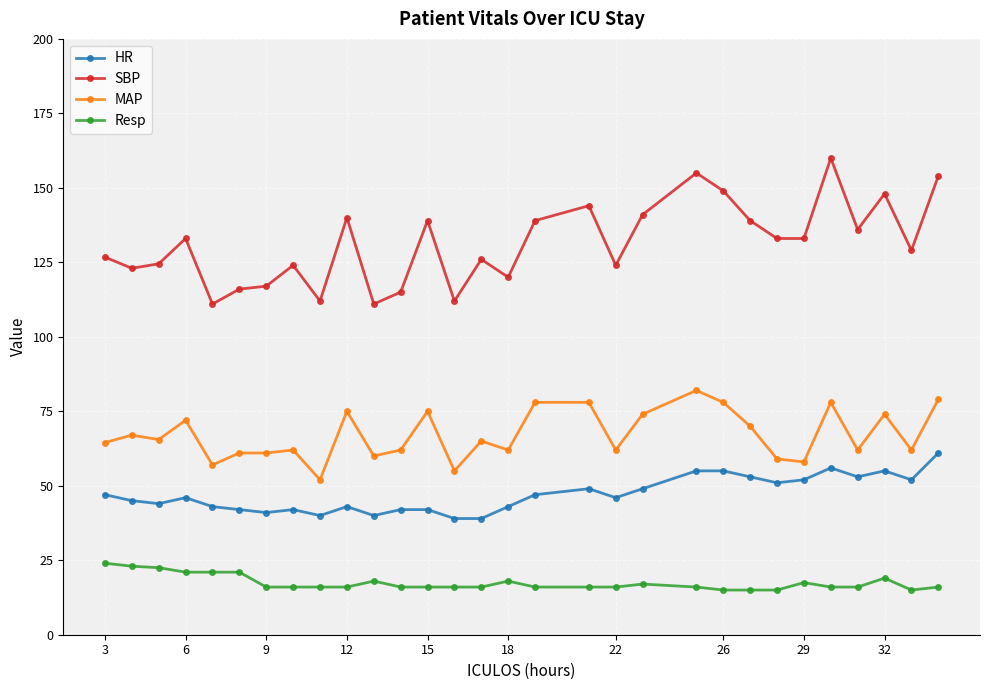

True or false: SBP and HR cross at least once.

False